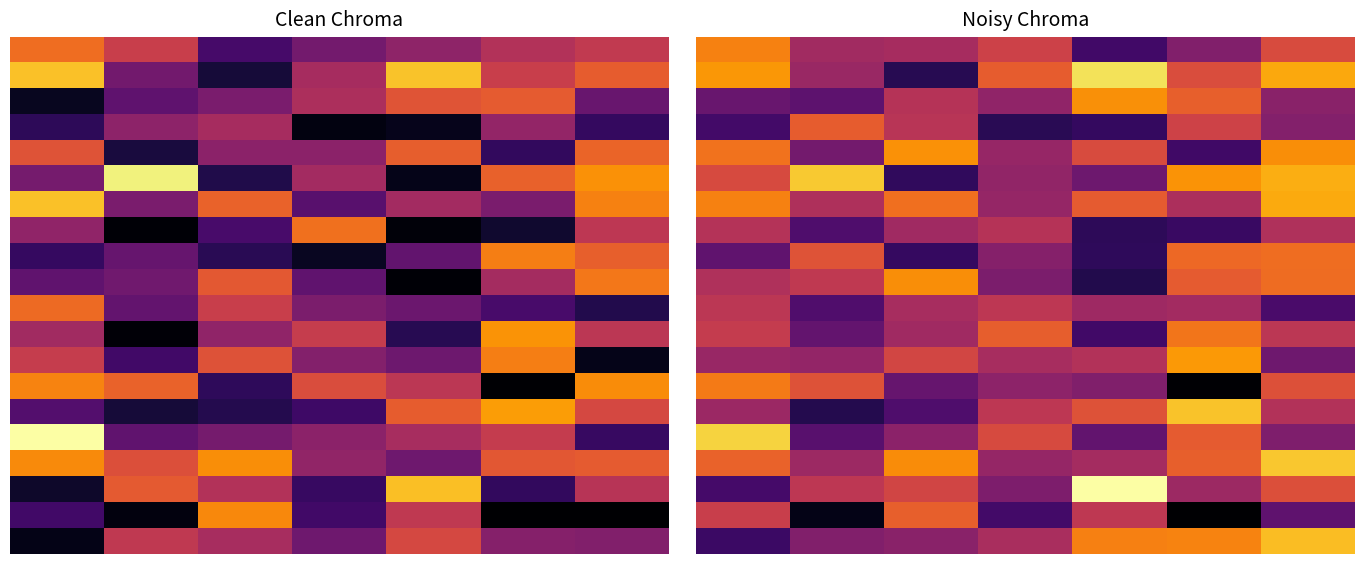

The 0.0 series shows 6.0 at 3. True or false?

True